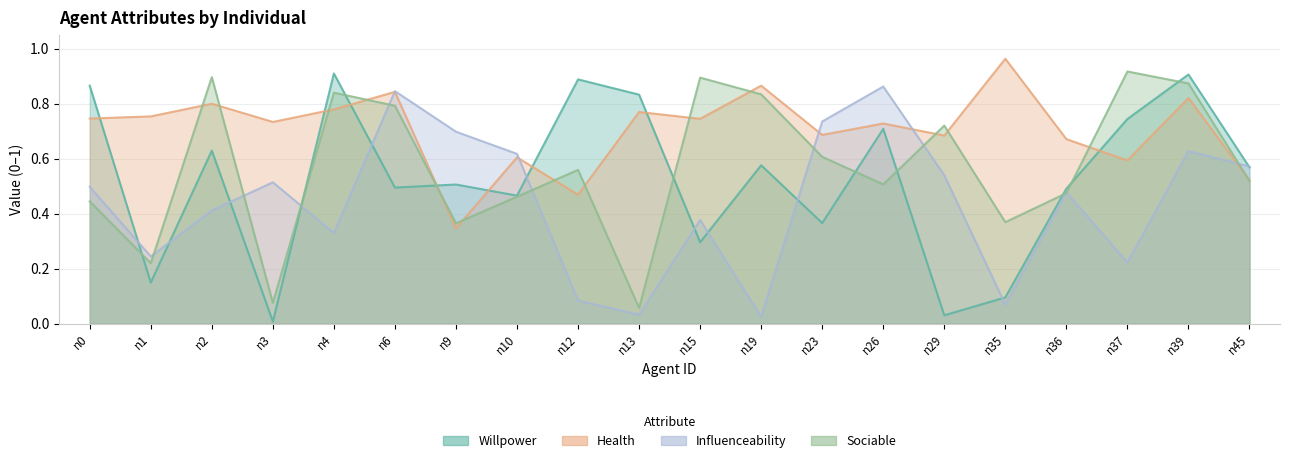

The influenceability series shows 0.2 at n0. True or false?

False